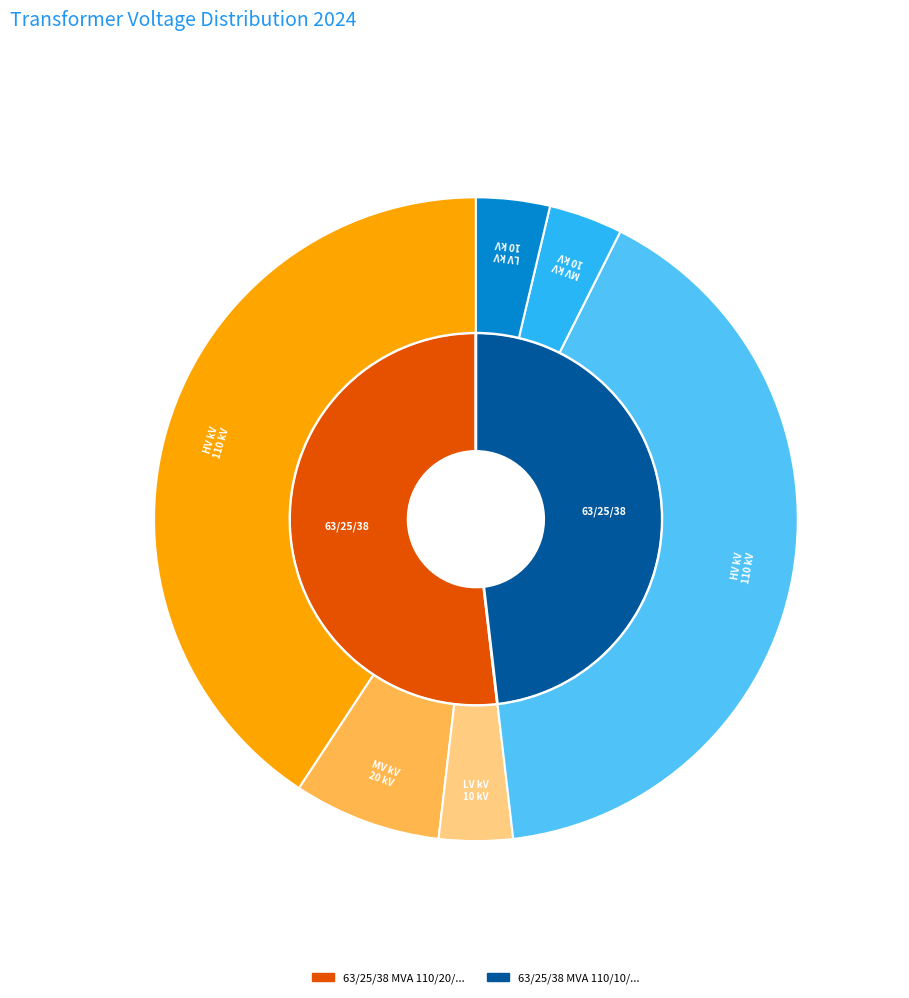

To the nearest percent, what percentage of the pie is 63/25/38 MVA 110/20/10 kV?

50%